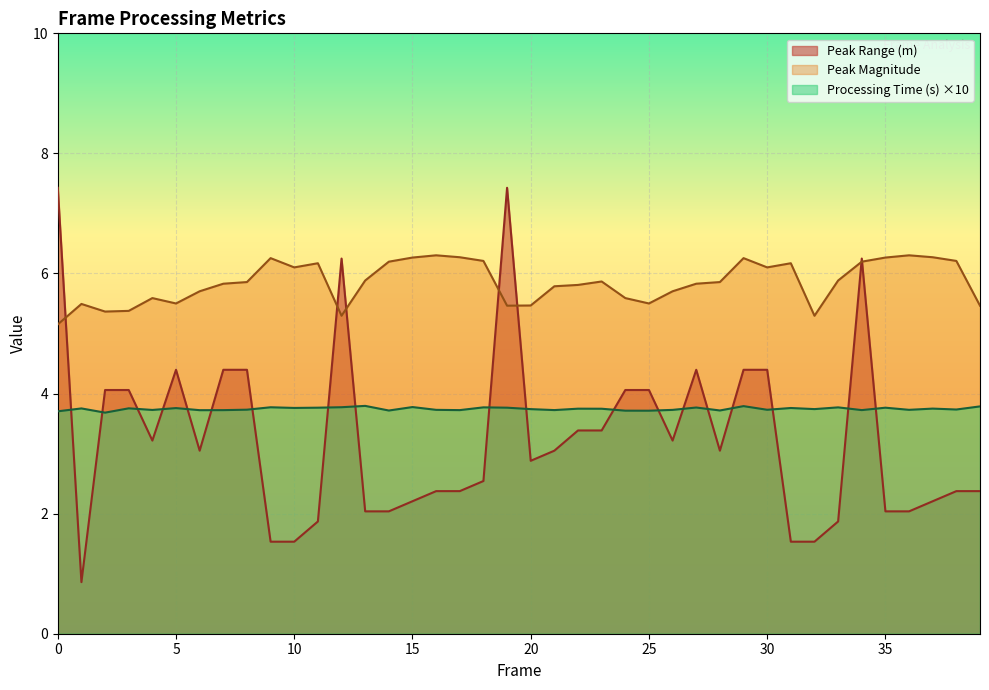

How many lines are shown in the chart?

3